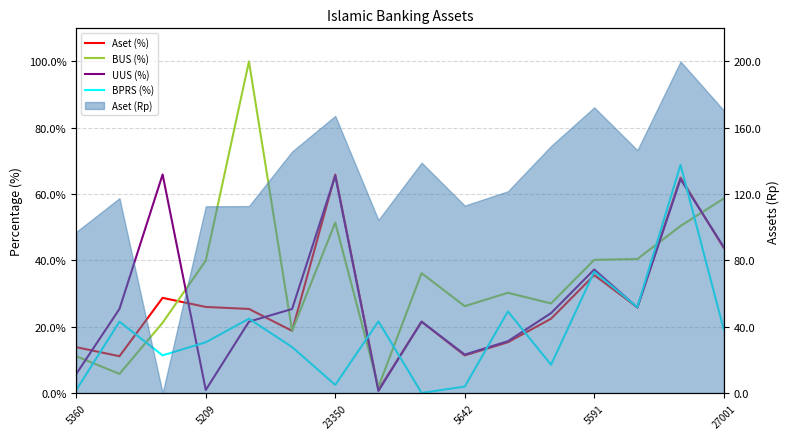

Between which two adjacent categories do BUS (%) and BPRS (%) first intersect?

5360 and 5209